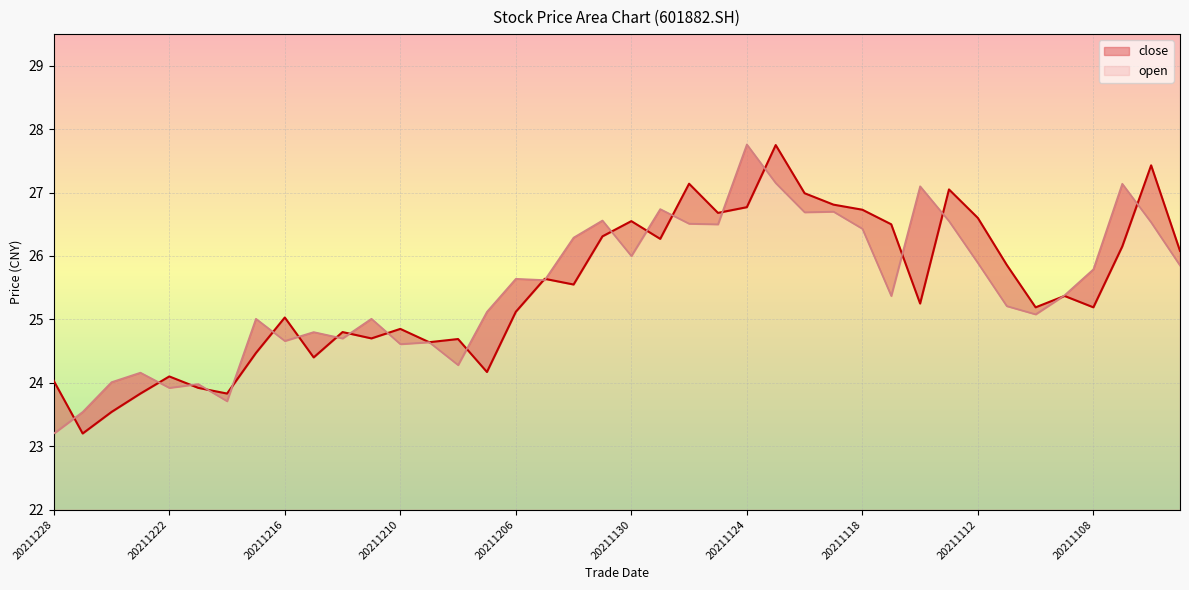

Which series ends up on top after the final intersection of open and close?

close